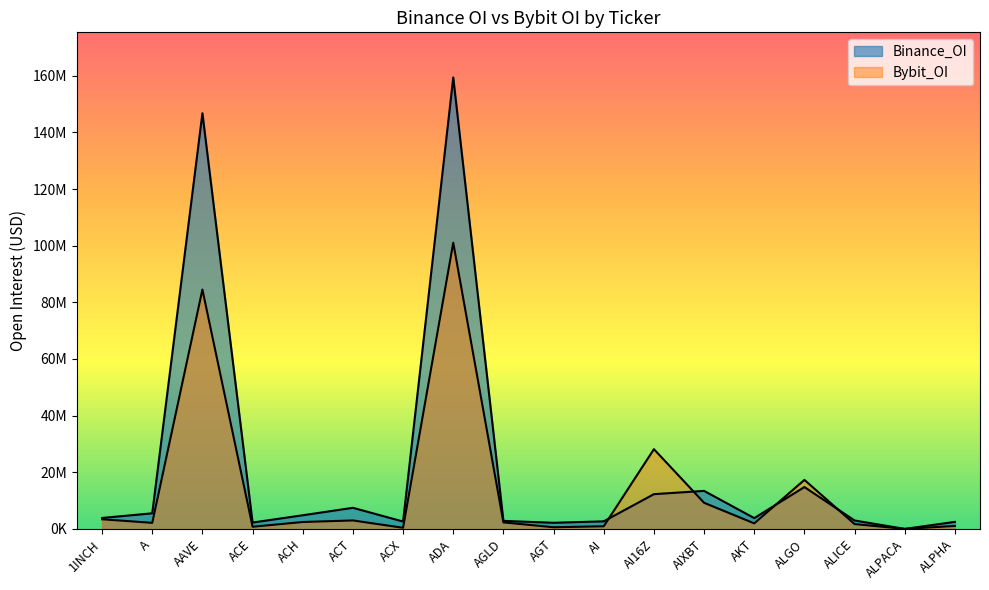

Between A and ALPACA, which series saw the biggest shift?

Binance_OI